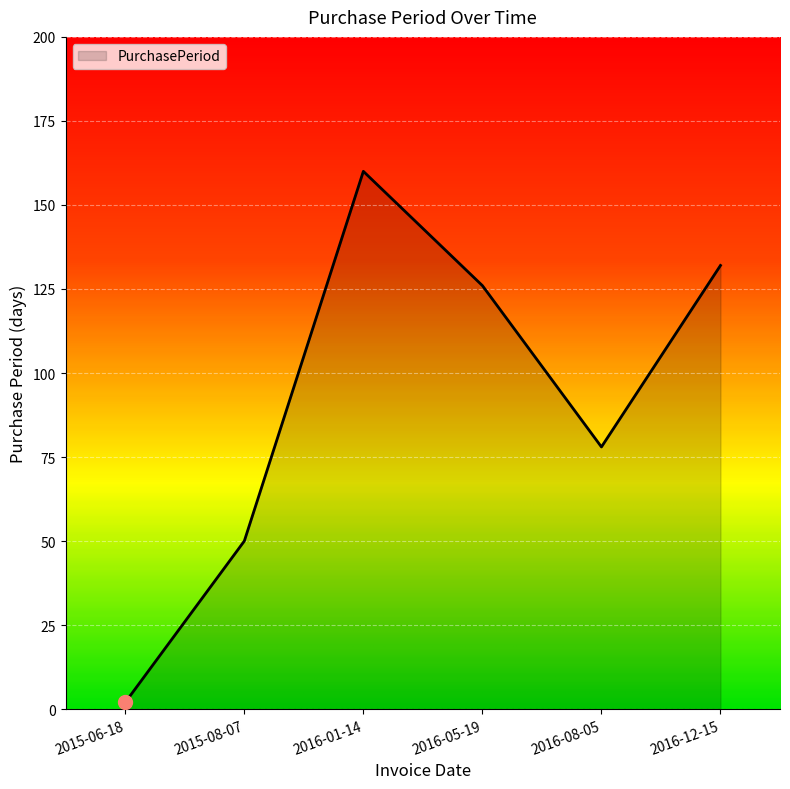

Reading left to right, list all the values displayed in this chart.

2	50	160	126	78	132